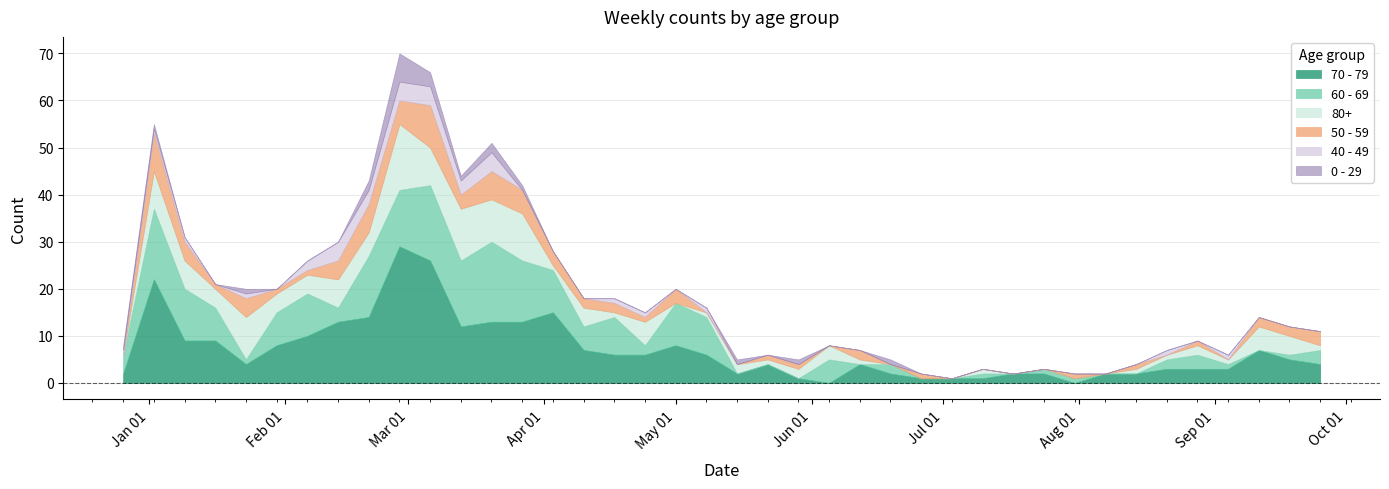

What is the difference between the second highest and second lowest values in the 0 - 29 series?

3